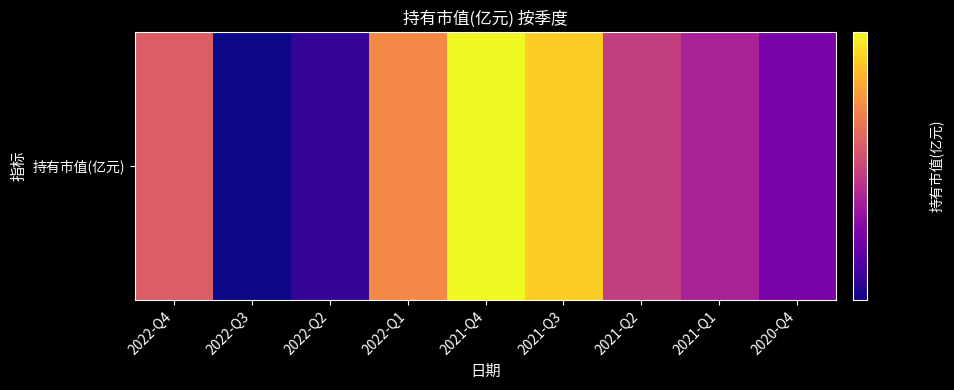

What is the maximum value shown in the chart?

9.1